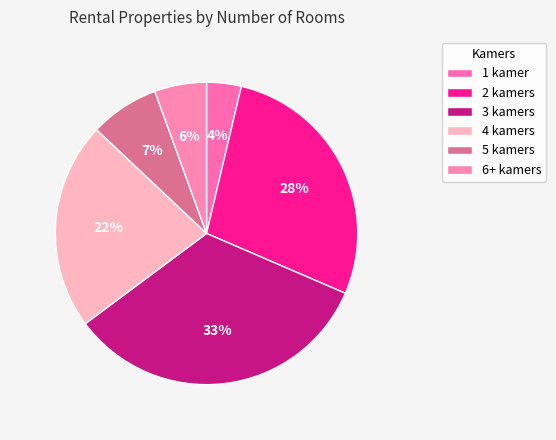

What portion of the pie excludes 2 kamers?

72.2%